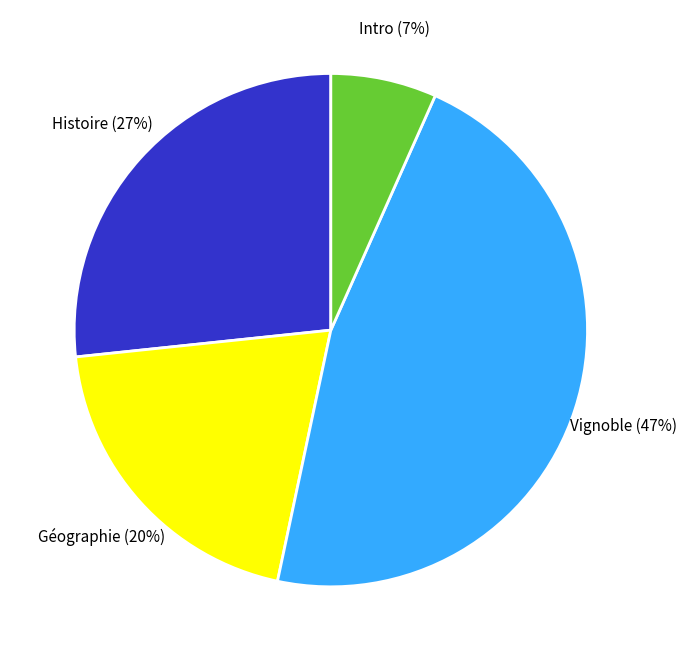

Is Vignoble the majority of the pie?

No